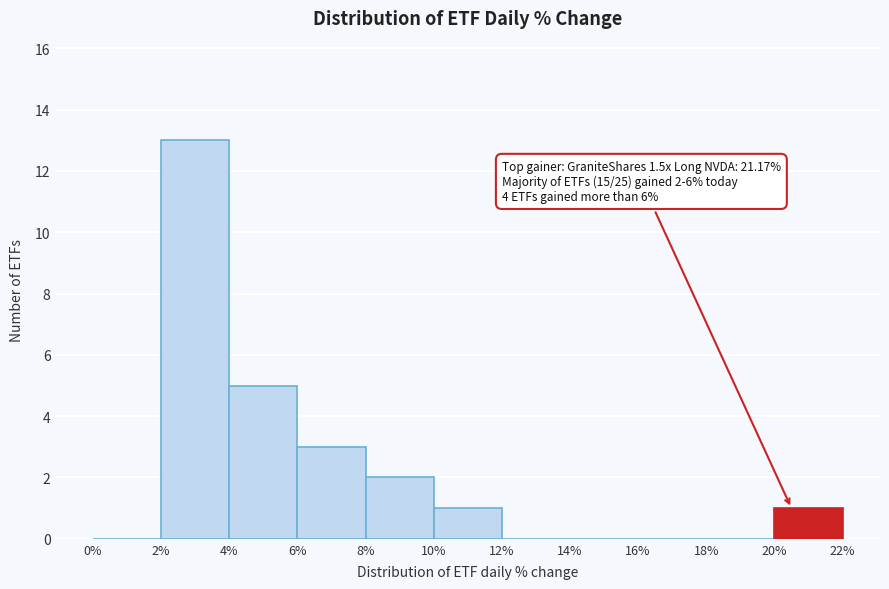

Which range on the x-axis has the tallest bar?

2% to 4%